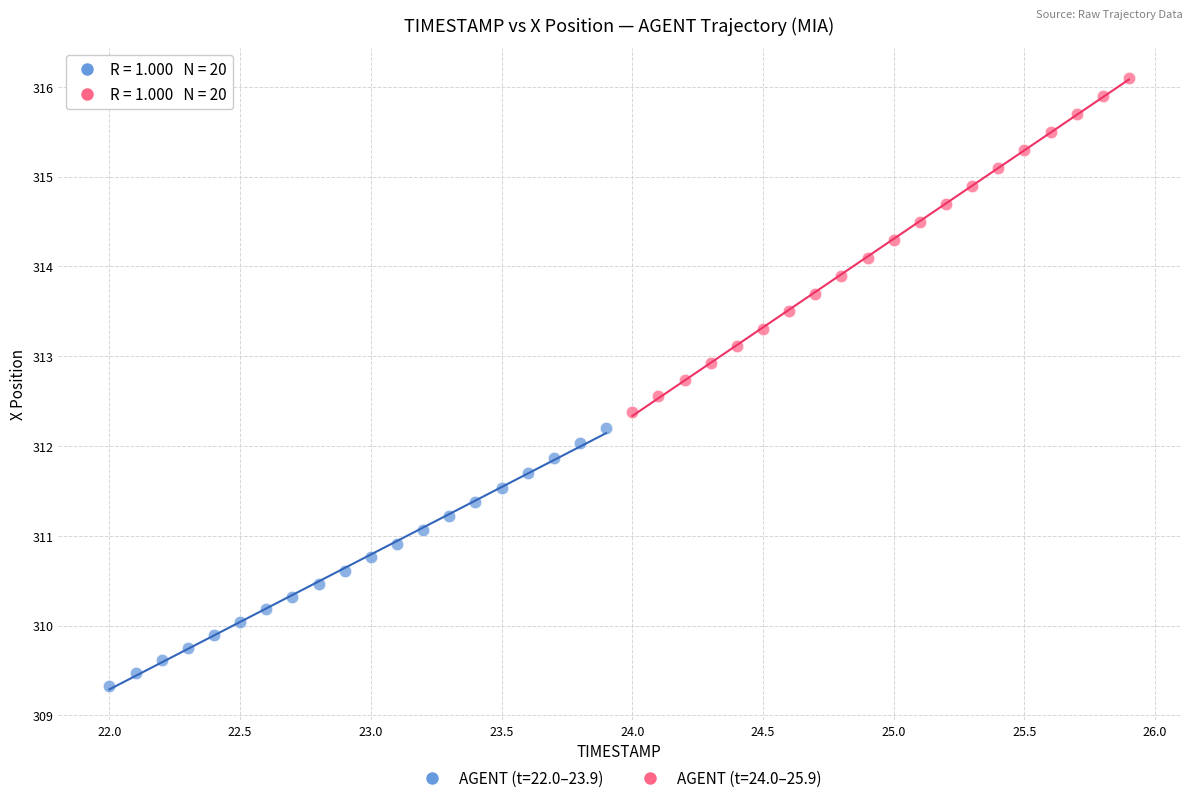

Which series reaches the minimum Y coordinate?

AGENT (t=22.0–23.9)